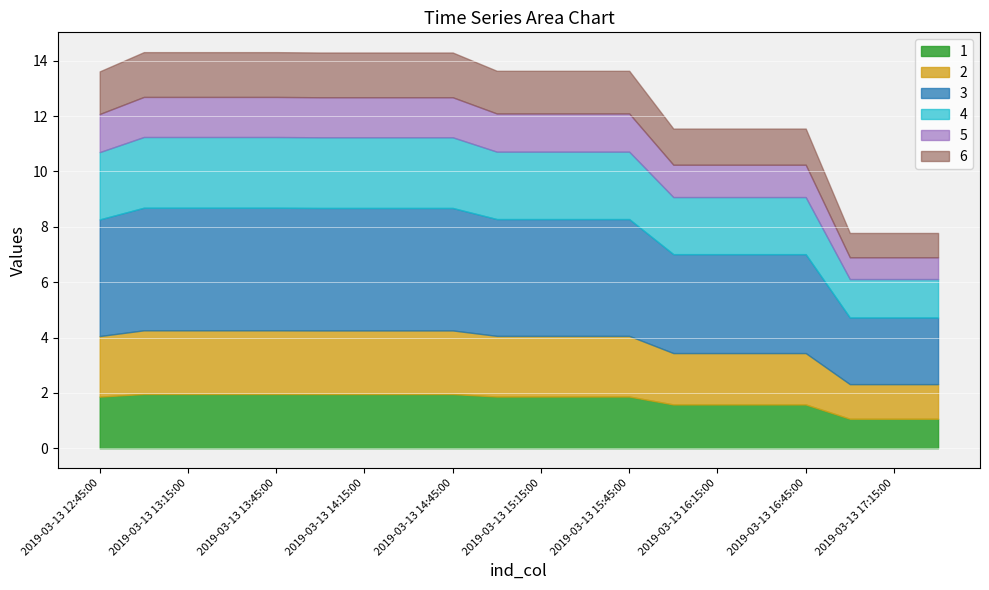

Is the value of 3 at 2019-03-13 15:00:00 greater than the value of 4 at 2019-03-13 14:15:00?

Yes